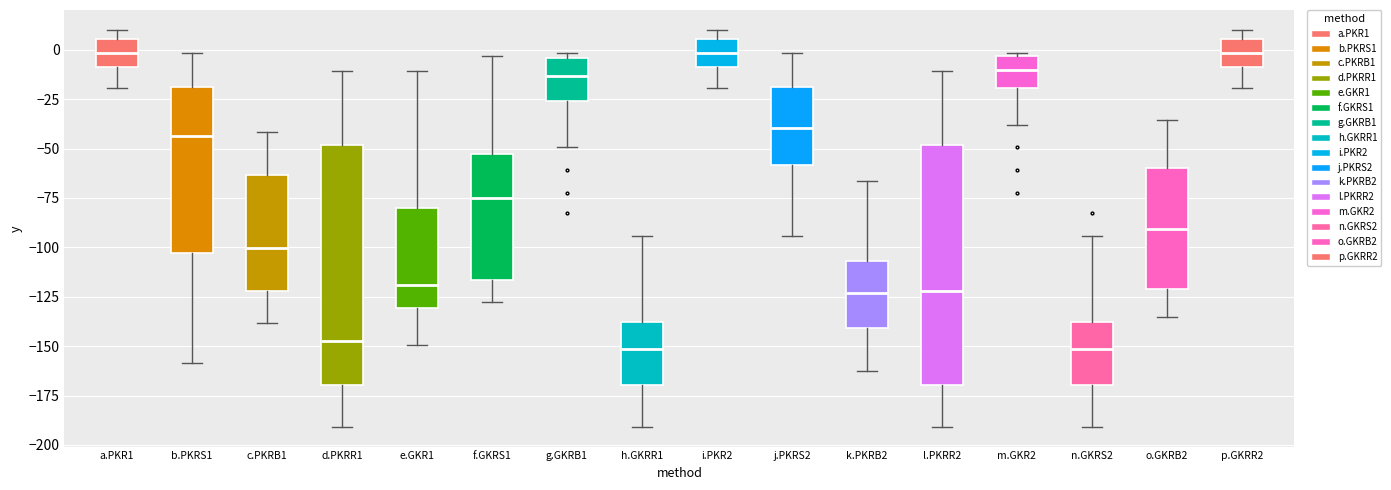

Reading left to right, transcribe this box plot: for each box, give where its median line is, the range the box spans, and where its two whiskers end, as read against the y-axis. The values are not printed on the chart, so give them approximately, as read against the axis.

a.PKR1: median 0, box -10 to 5, whiskers -20 to 10
b.PKRS1: median -45, box -105 to -20, whiskers -160 to 0
c.PKRB1: median -100, box -120 to -65, whiskers -140 to -40
d.PKRR1: median -145, box -170 to -50, whiskers -190 to -10
e.GKR1: median -120, box -130 to -80, whiskers -150 to -10
f.GKRS1: median -75, box -115 to -55, whiskers -130 to -5
g.GKRB1: median -15, box -25 to -5, whiskers -50 to 0
h.GKRR1: median -150, box -170 to -140, whiskers -190 to -95
i.PKR2: median 0, box -10 to 5, whiskers -20 to 10
j.PKRS2: median -40, box -60 to -20, whiskers -95 to 0
k.PKRB2: median -125, box -140 to -105, whiskers -165 to -65
l.PKRR2: median -120, box -170 to -50, whiskers -190 to -10
m.GKR2: median -10, box -20 to -5, whiskers -40 to 0
n.GKRS2: median -150, box -170 to -140, whiskers -190 to -95
o.GKRB2: median -90, box -120 to -60, whiskers -135 to -35
p.GKRR2: median 0, box -10 to 5, whiskers -20 to 10